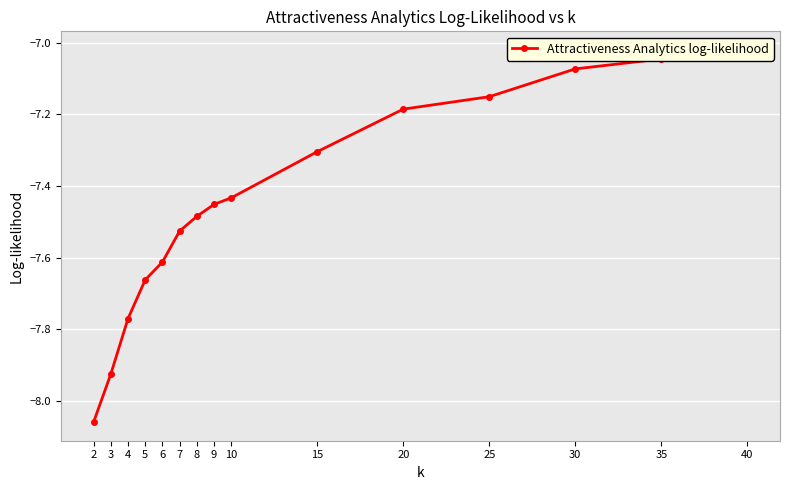

How many lines are shown in the chart?

1